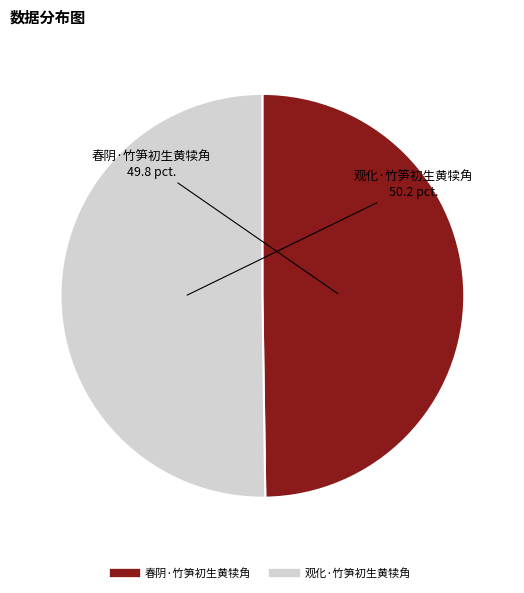

Is it true that 春阴·竹笋初生黄犊角 is 50% of the pie?

True